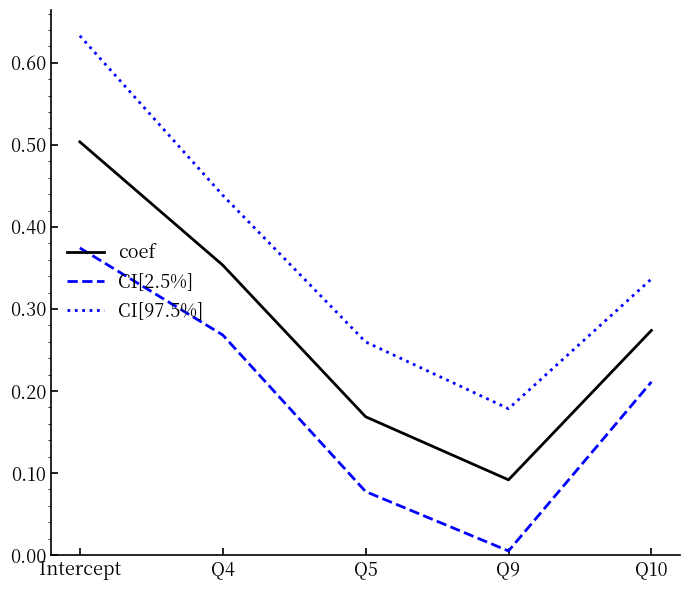

The value of CI[2.5%] at Intercept is 0.1. True or false?

False